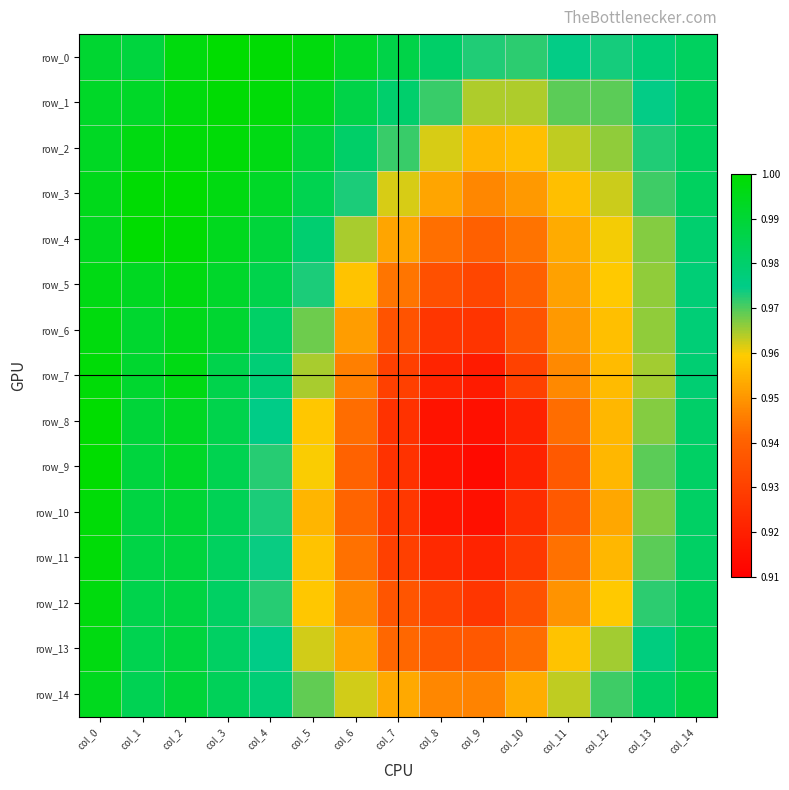

What is the approximate value of row_3 at col_4?

1.0